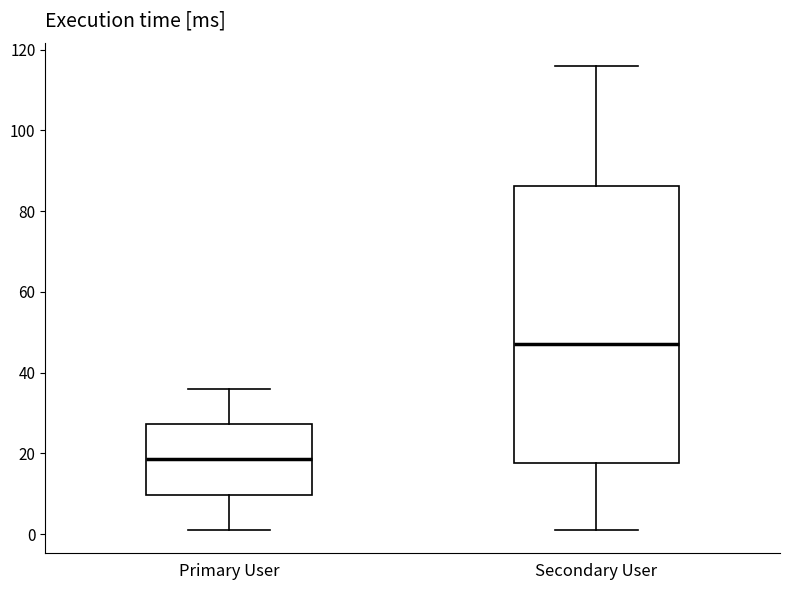

Which box's median line is the highest?

Secondary User